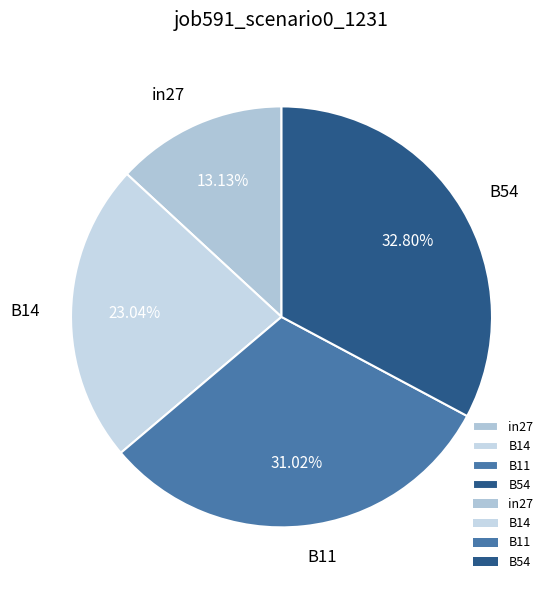

Which slice is the smallest?

in27